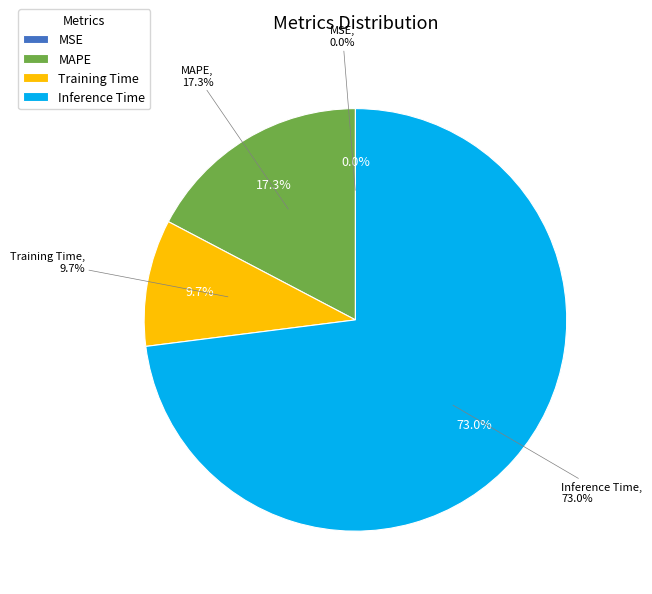

How many slices are in this pie chart?

4